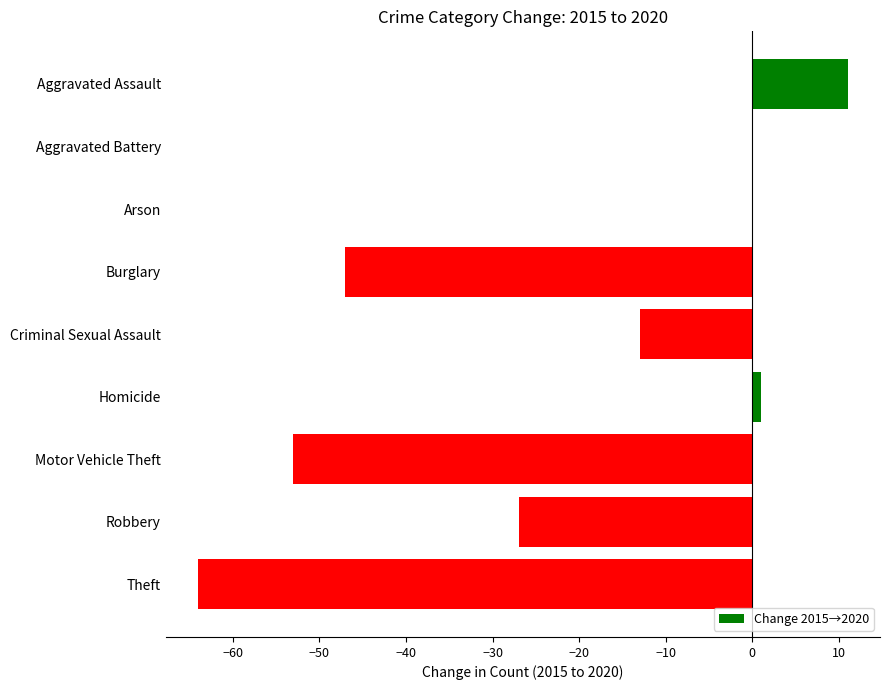

The chart shows a value of 0 at Arson. True or false?

True